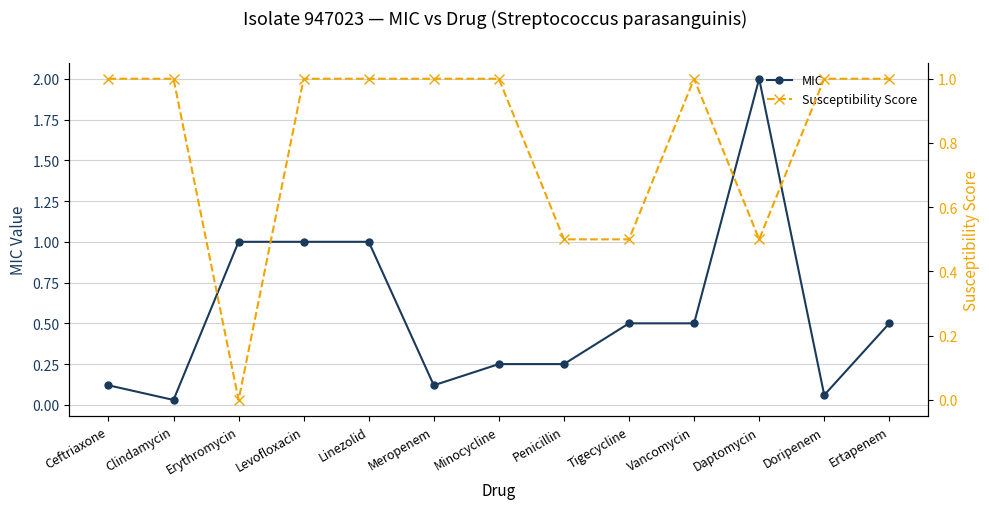

Reading left to right, extract all data points from this chart.

MIC: Ceftriaxone=0.1	Clindamycin=0.0	Erythromycin=1.0	Levofloxacin=1.0	Linezolid=1.0	Meropenem=0.1	Minocycline=0.2	Penicillin=0.2	Tigecycline=0.5	Vancomycin=0.5	Daptomycin=2.0	Doripenem=0.1	Ertapenem=0.5
Susceptibility Score: Ceftriaxone=1.0	Clindamycin=1.0	Erythromycin=0.0	Levofloxacin=1.0	Linezolid=1.0	Meropenem=1.0	Minocycline=1.0	Penicillin=0.5	Tigecycline=0.5	Vancomycin=1.0	Daptomycin=0.5	Doripenem=1.0	Ertapenem=1.0